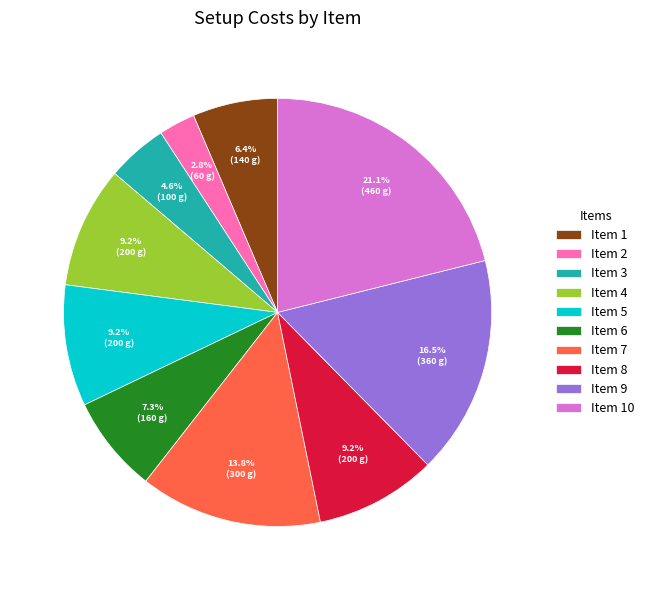

Which category has the biggest portion of the pie?

Item 10